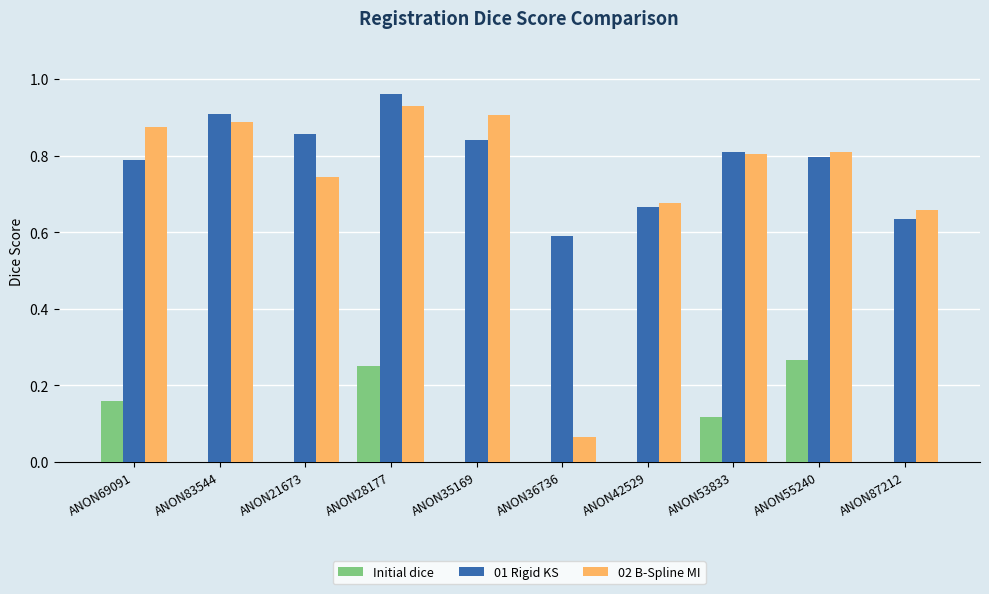

True or false: Initial dice has a value of 0.0 at ANON42529.

True